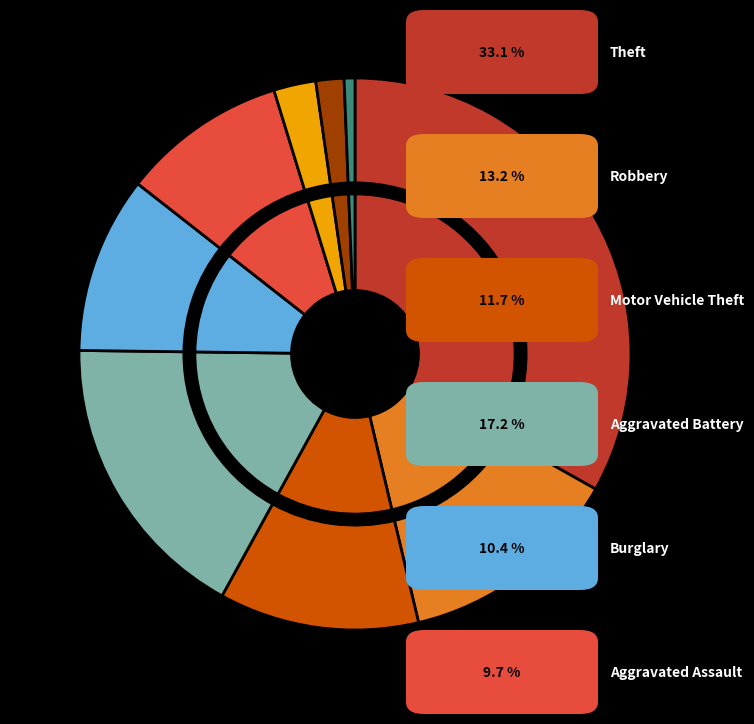

To the nearest percent, what is the combined percentage of Robbery and Criminal Sexual Assault?

16%